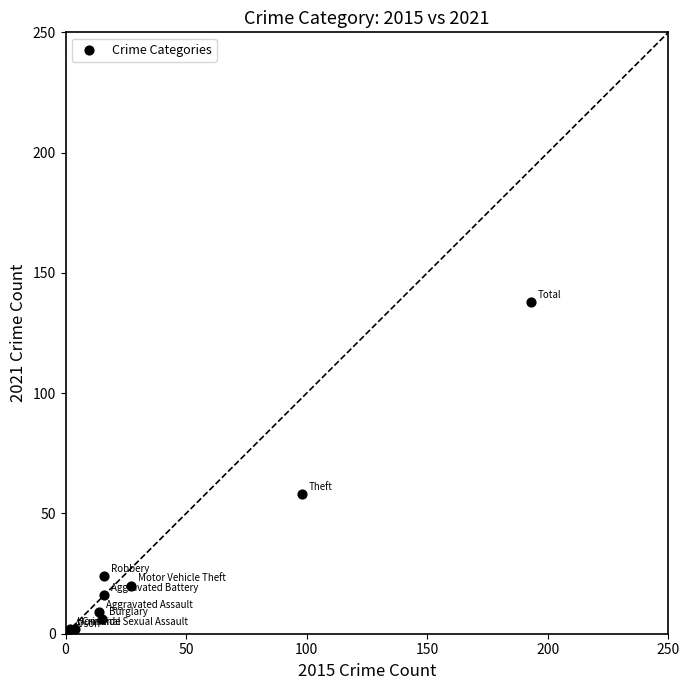

What Y value in the scatter plot is closest to 69?

58